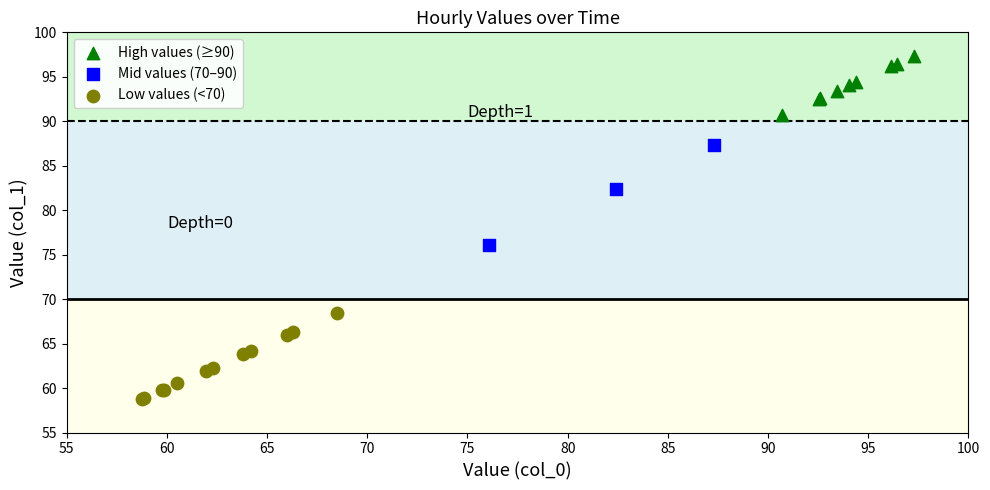

Which series contains the lowest Y value?

Low values (<70)